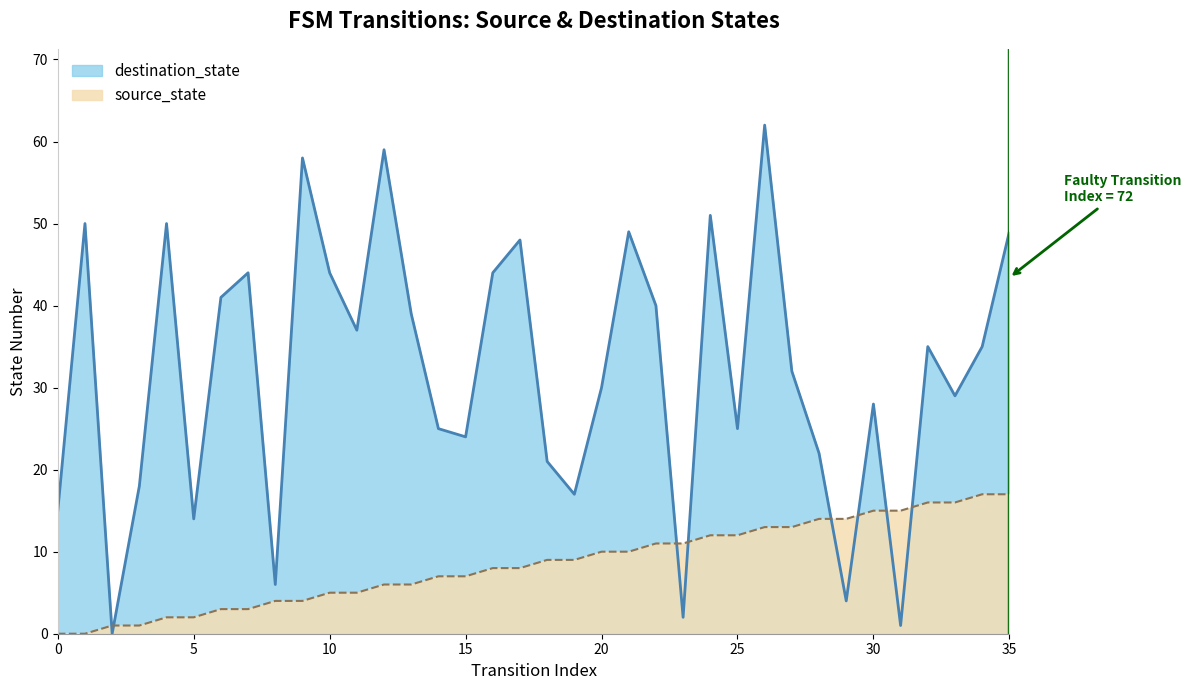

At which label does destination_state first exceed 35?

1